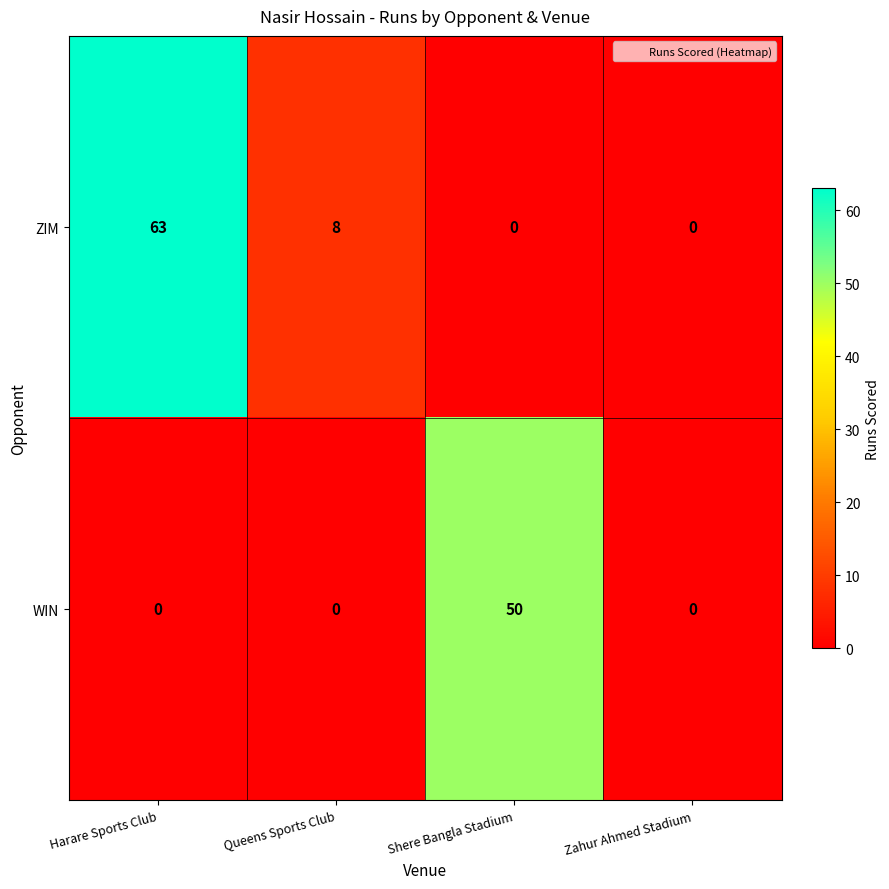

Between Harare Sports Club and Zahur Ahmed Stadium, which series saw the biggest shift?

ZIM